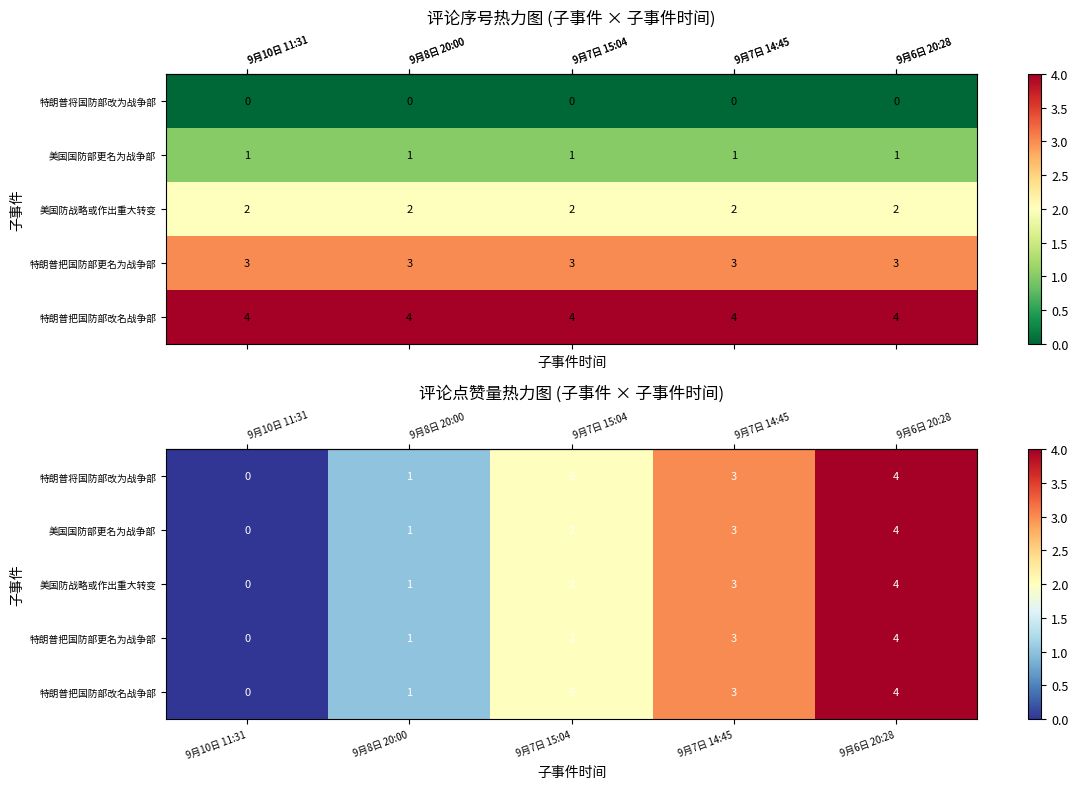

How many data points does each series have?

5